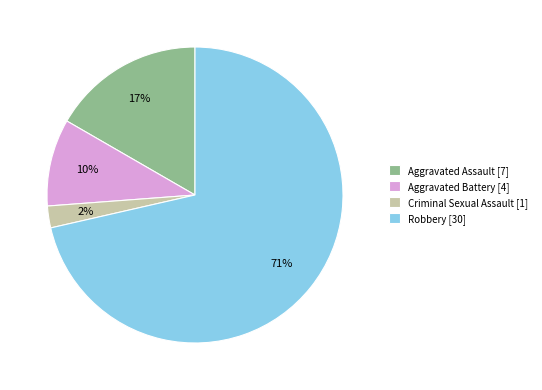

How many segments does this pie chart have?

4